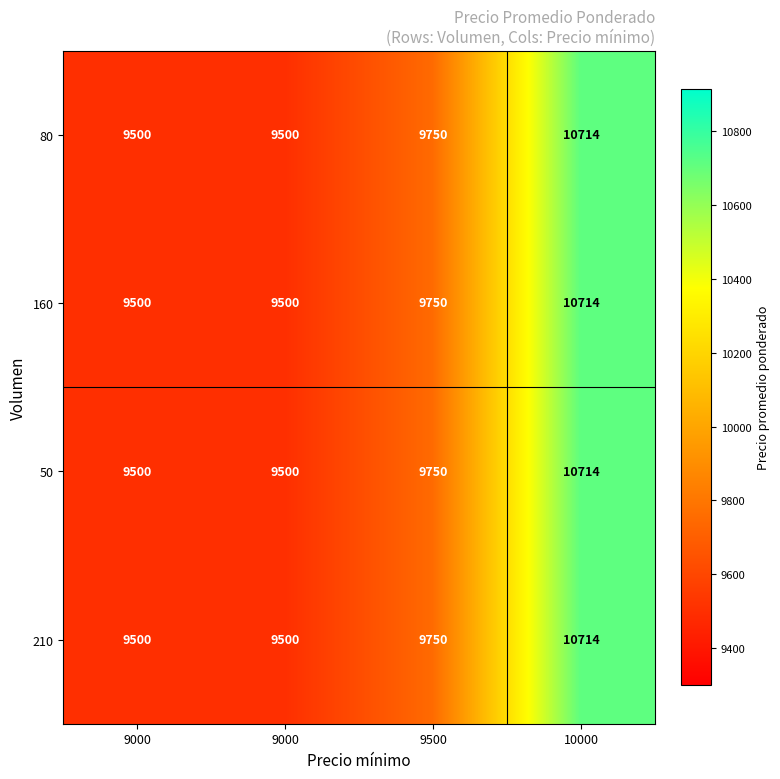

What is the total value across all series at 10000?

42856